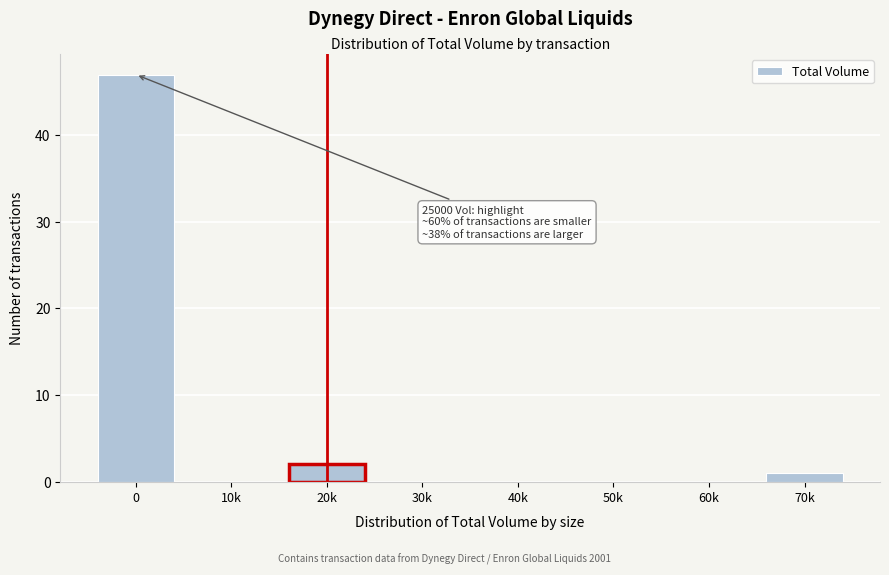

Reading left to right, transcribe all the data shown in this chart.

0=47	10k=0	20k=2	30k=0	40k=0	50k=0	60k=0	70k=1